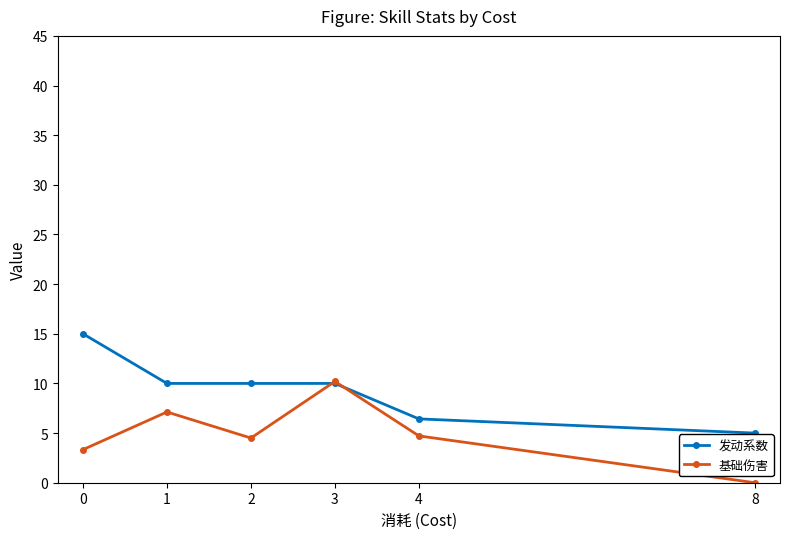

How many data points in 基础伤害 are less than 4?

2